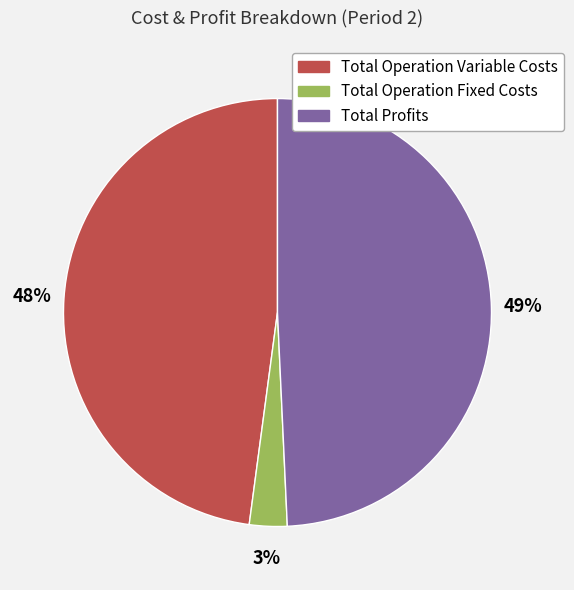

To the nearest percent, what is the difference between the Total Profits and Total Operation Variable Costs slice percentages?

1%